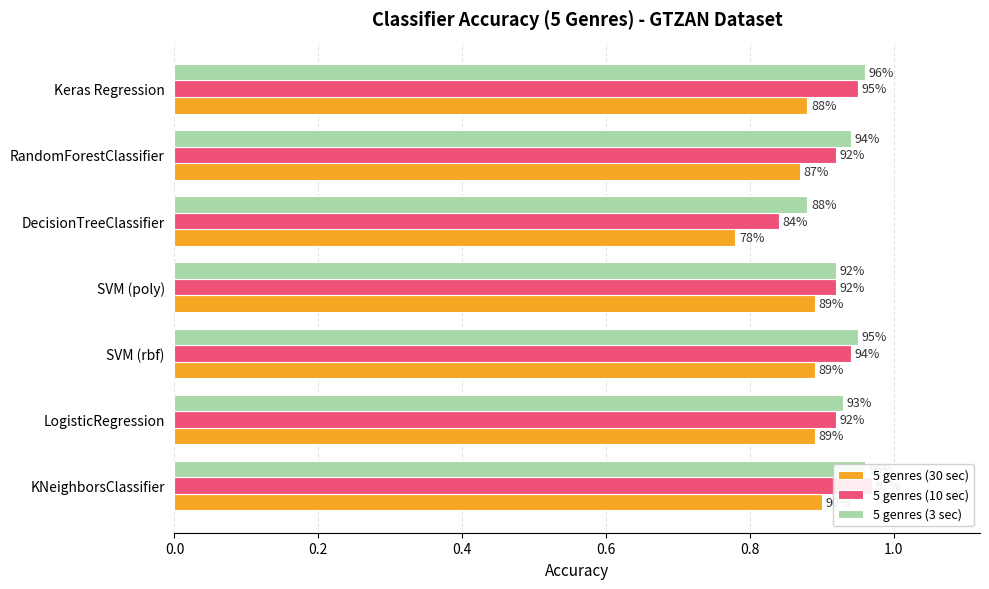

True or false: 5 genres (30 sec) has a value of 1.4 at KNeighborsClassifier.

False